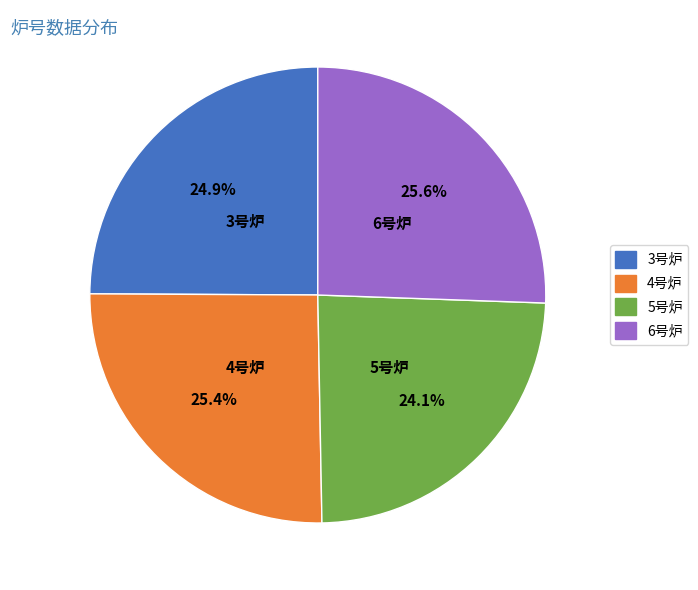

Approximately how many times larger is the value at 3号炉 compared to 5号炉?

1.0